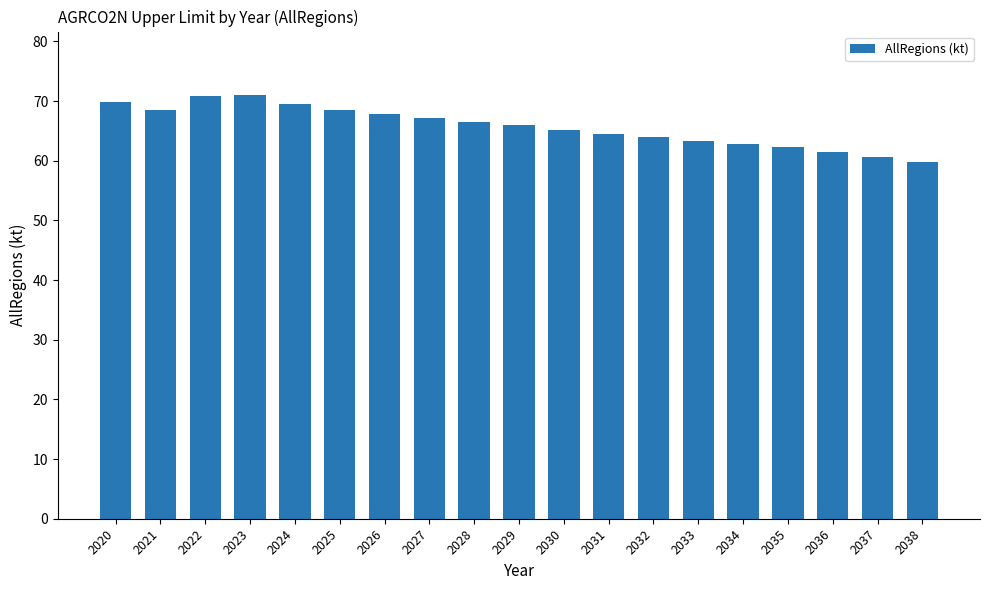

Between 2037 and 2028, which is larger?

2028